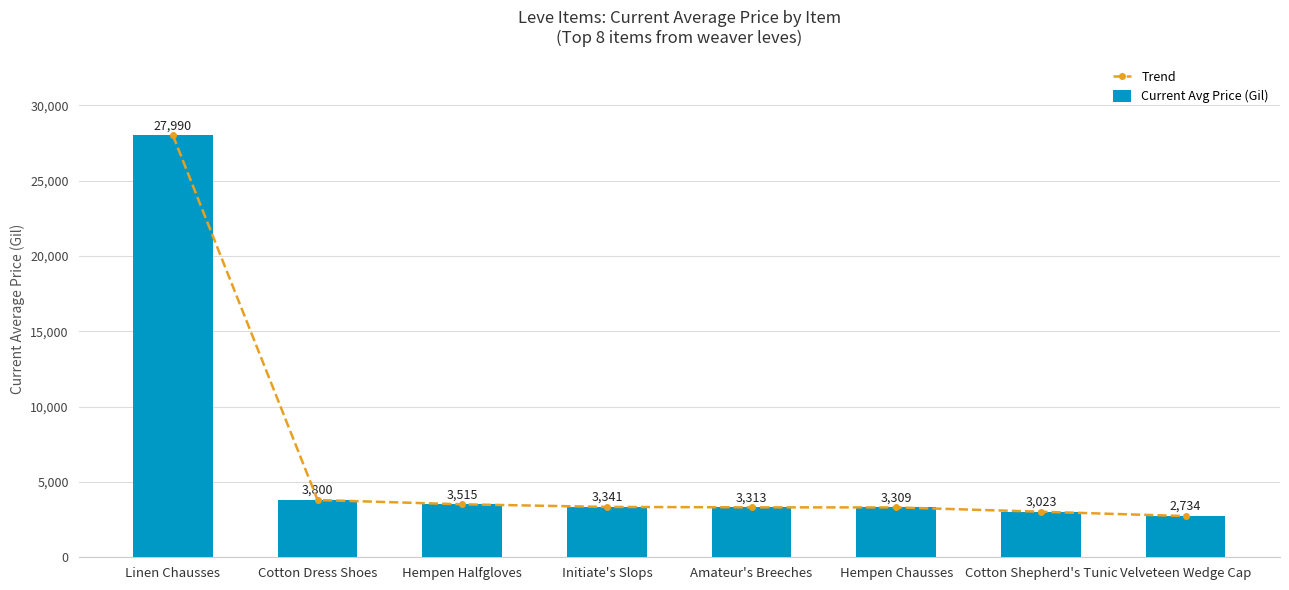

Reading left to right, extract all data points from this chart.

Trend: Linen Chausses=27990	Cotton Dress Shoes=3800	Hempen Halfgloves=3515	Initiate's Slops=3341	Amateur's Breeches=3313	Hempen Chausses=3309	Cotton Shepherd's Tunic=3023	Velveteen Wedge Cap=2734
Current Avg Price (Gil): Linen Chausses=27990	Cotton Dress Shoes=3800	Hempen Halfgloves=3515	Initiate's Slops=3341	Amateur's Breeches=3313	Hempen Chausses=3309	Cotton Shepherd's Tunic=3023	Velveteen Wedge Cap=2734